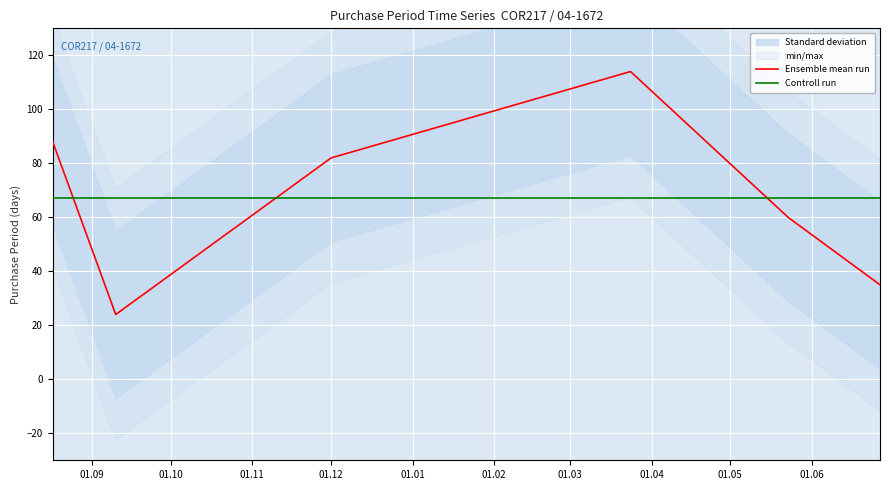

Where is the first local minimum?

2015-09-10